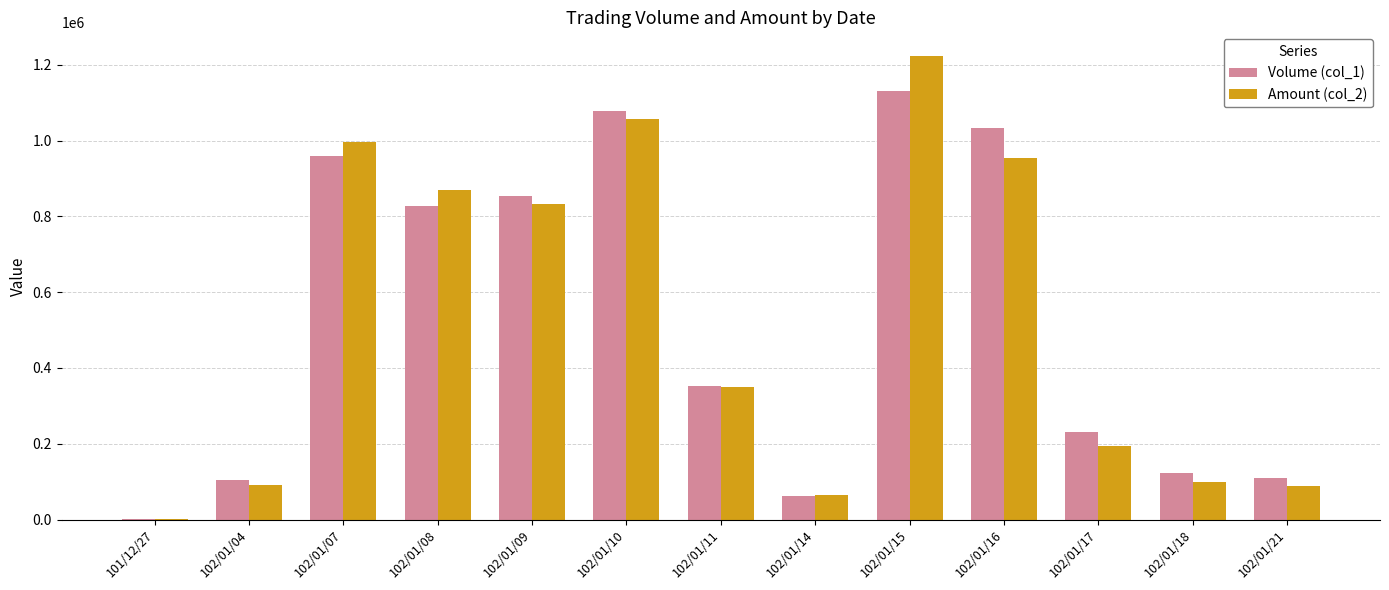

What is the approximate value of Amount (col_2) at 102/01/21, to the nearest 100?

89800